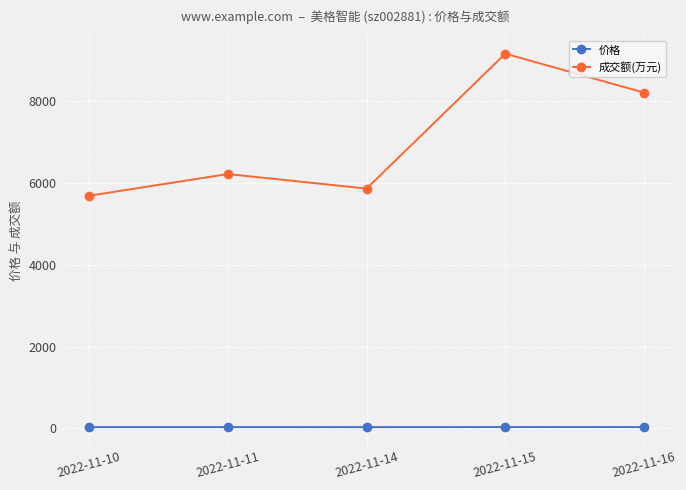

Which series changed the most between 2022-11-10 and 2022-11-15?

成交额(万元)